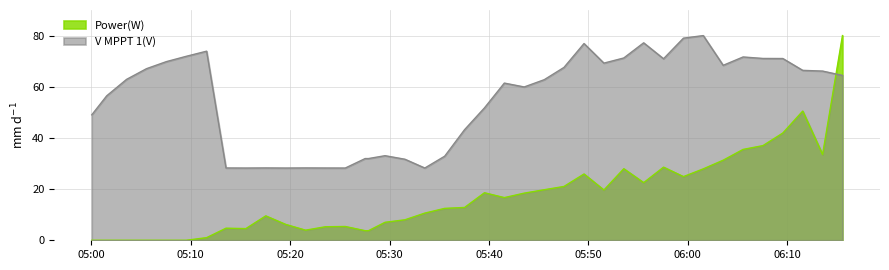

At which label is V MPPT 1(V) closest to 54?

2025-01-09 05:39:33